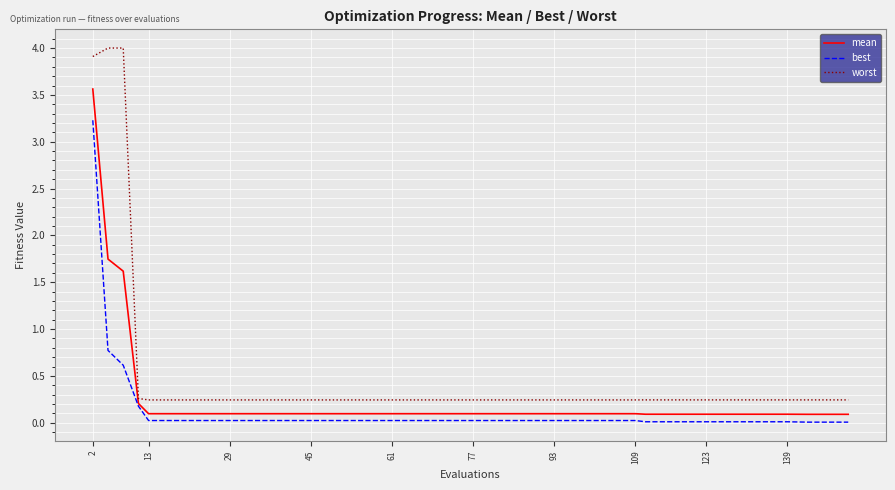

Which series has the largest range (max minus min)?

worst